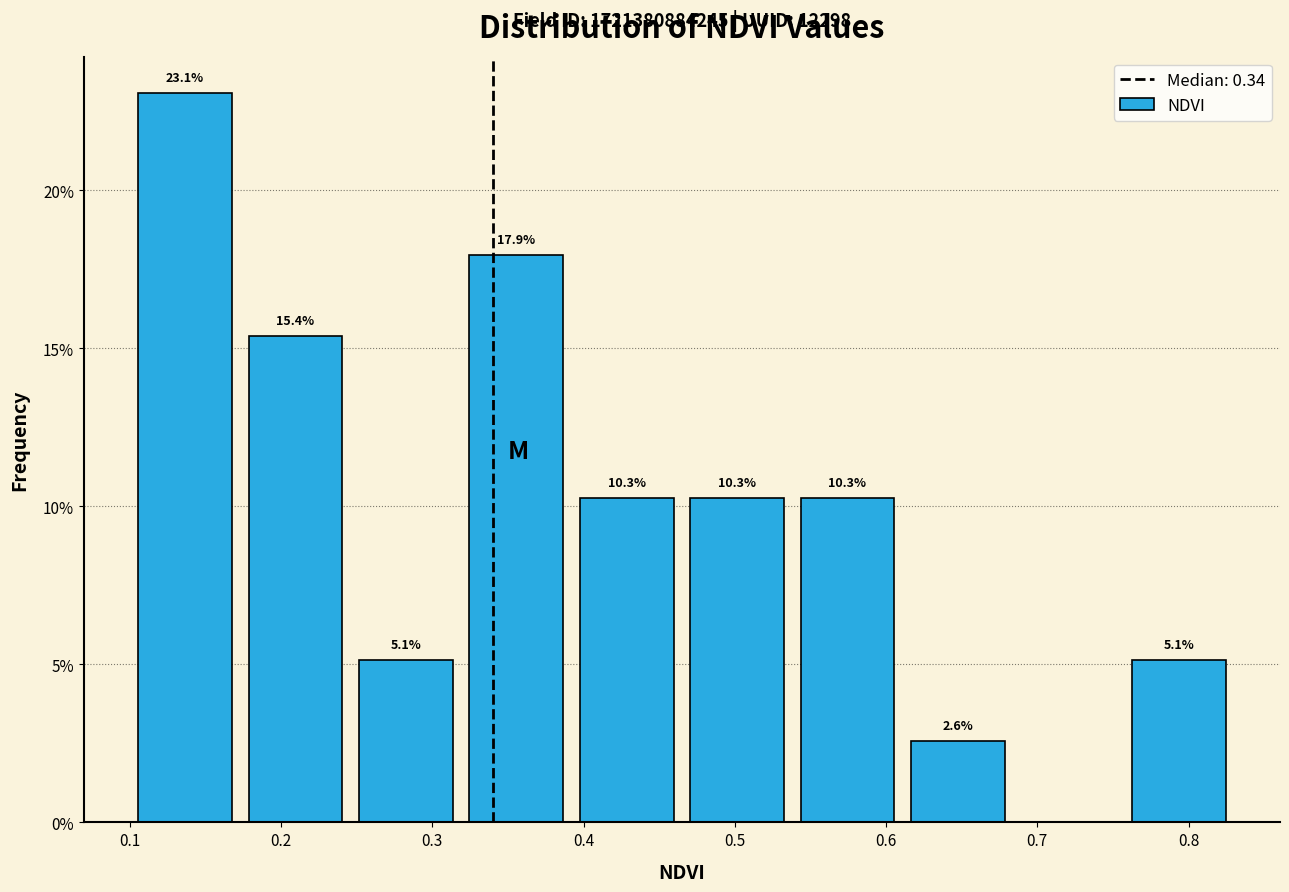

Which range on the x-axis has the tallest bar?

0.100 to 0.173